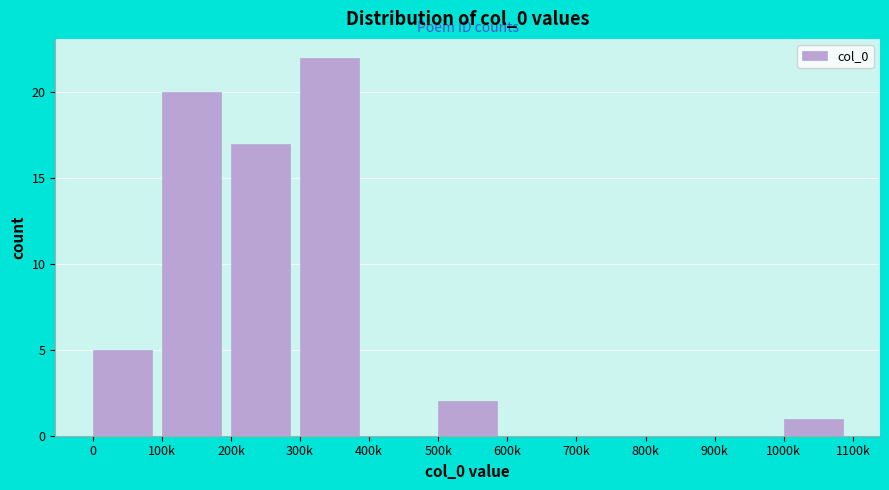

Reading right to left, what are all the values shown in this chart?

1000k=1	900k=0	800k=0	700k=0	600k=0	500k=2	400k=0	300k=22	200k=17	100k=20	0=5